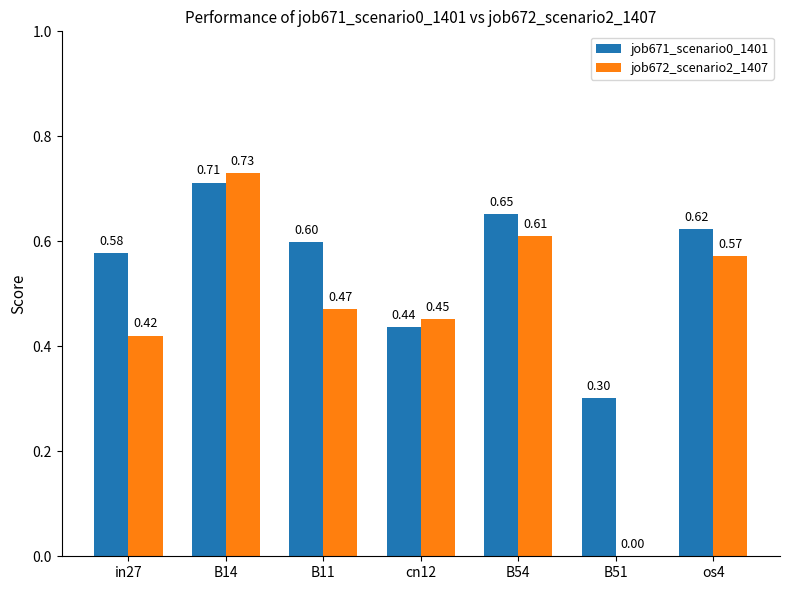

Which category has the highest value across all series?

B14